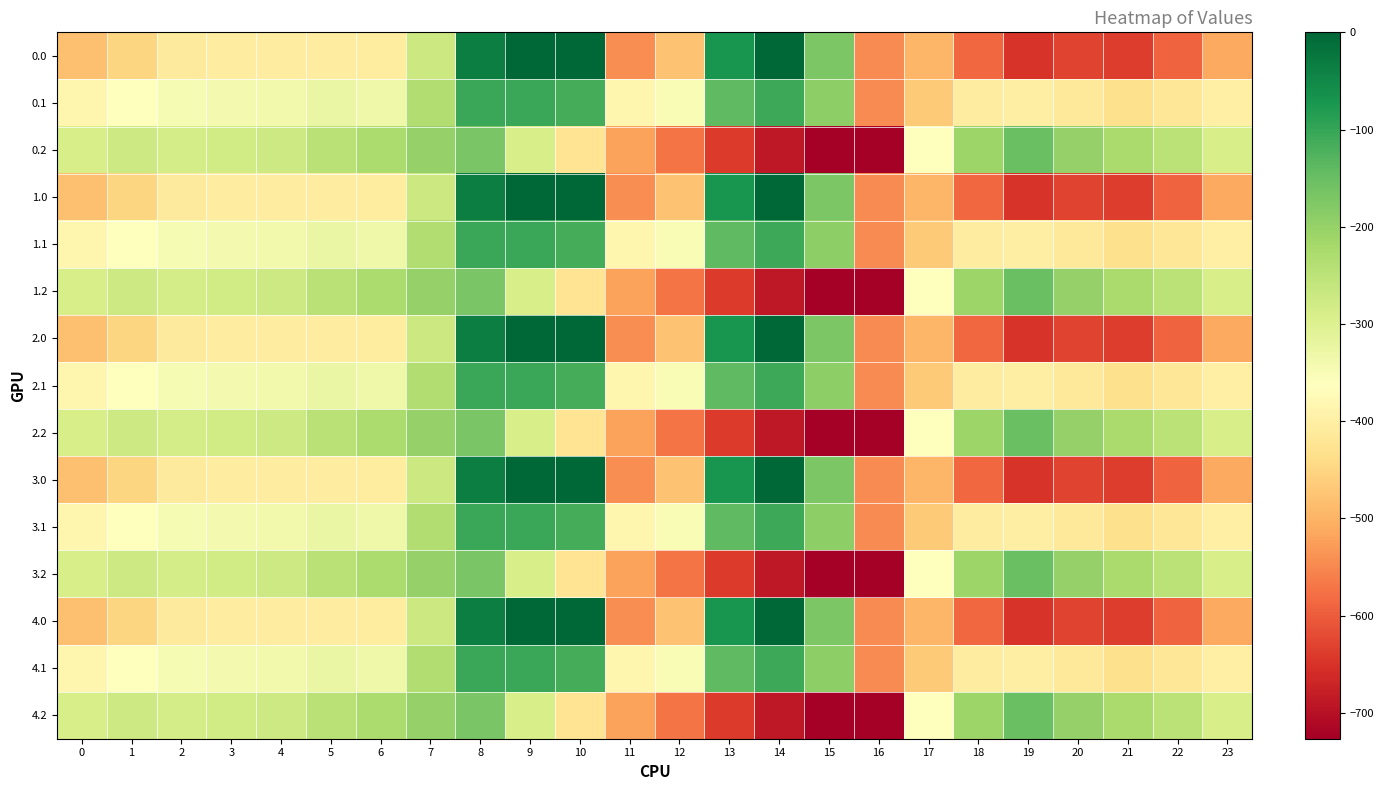

What is the minimum value shown in the chart?

-726.6